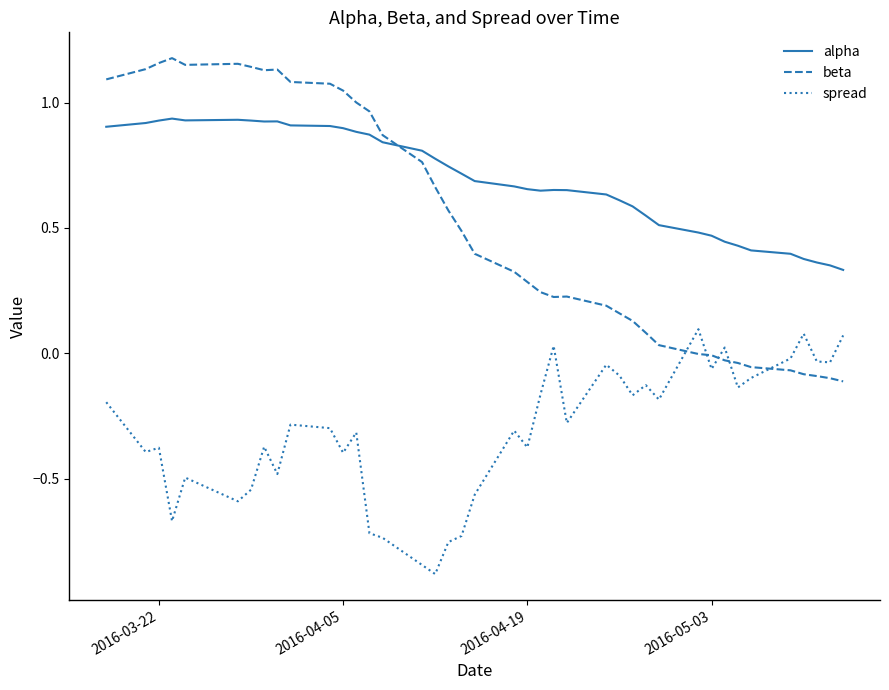

What is the minimum value for spread?

-0.9